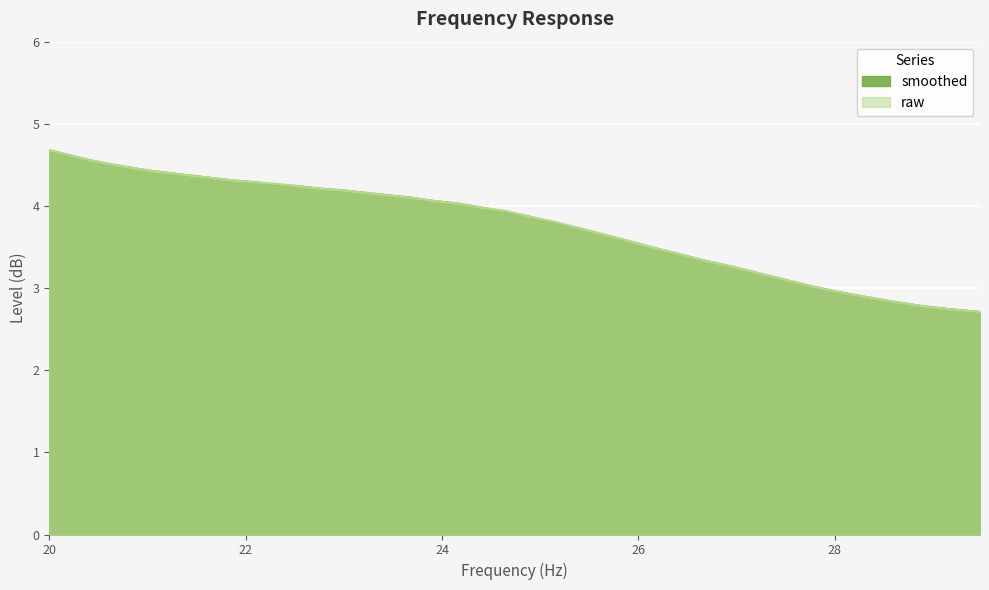

What is the highest value of the raw series?

4.7